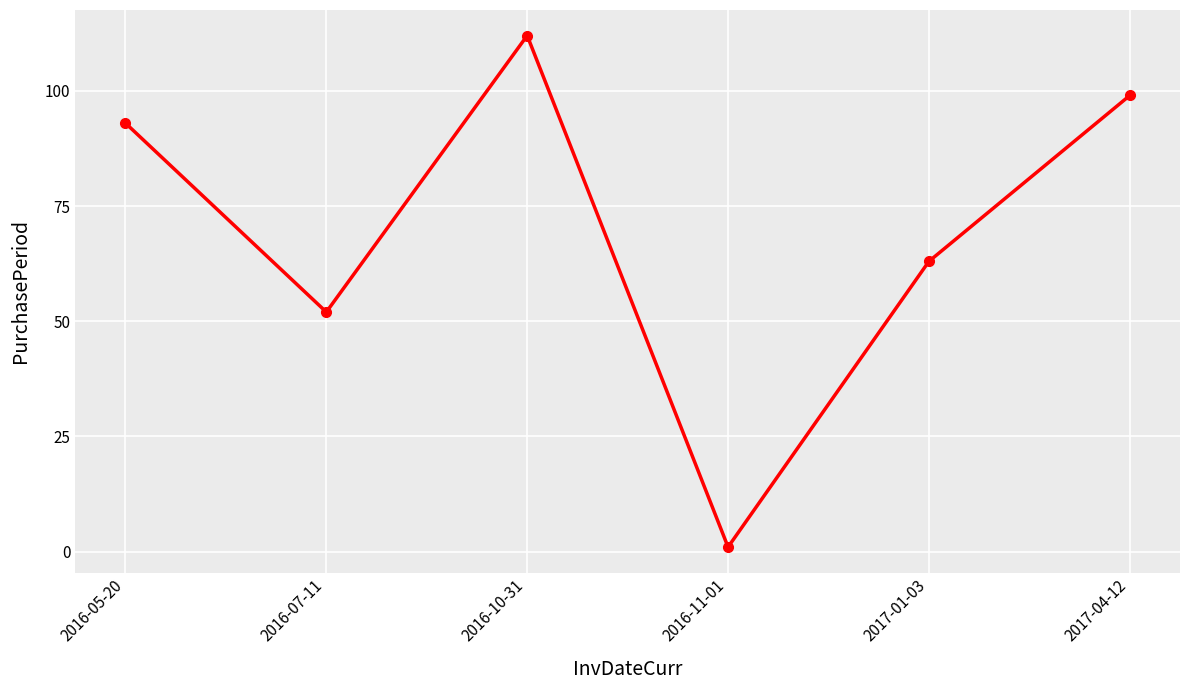

Where is the first local minimum?

2016-07-11